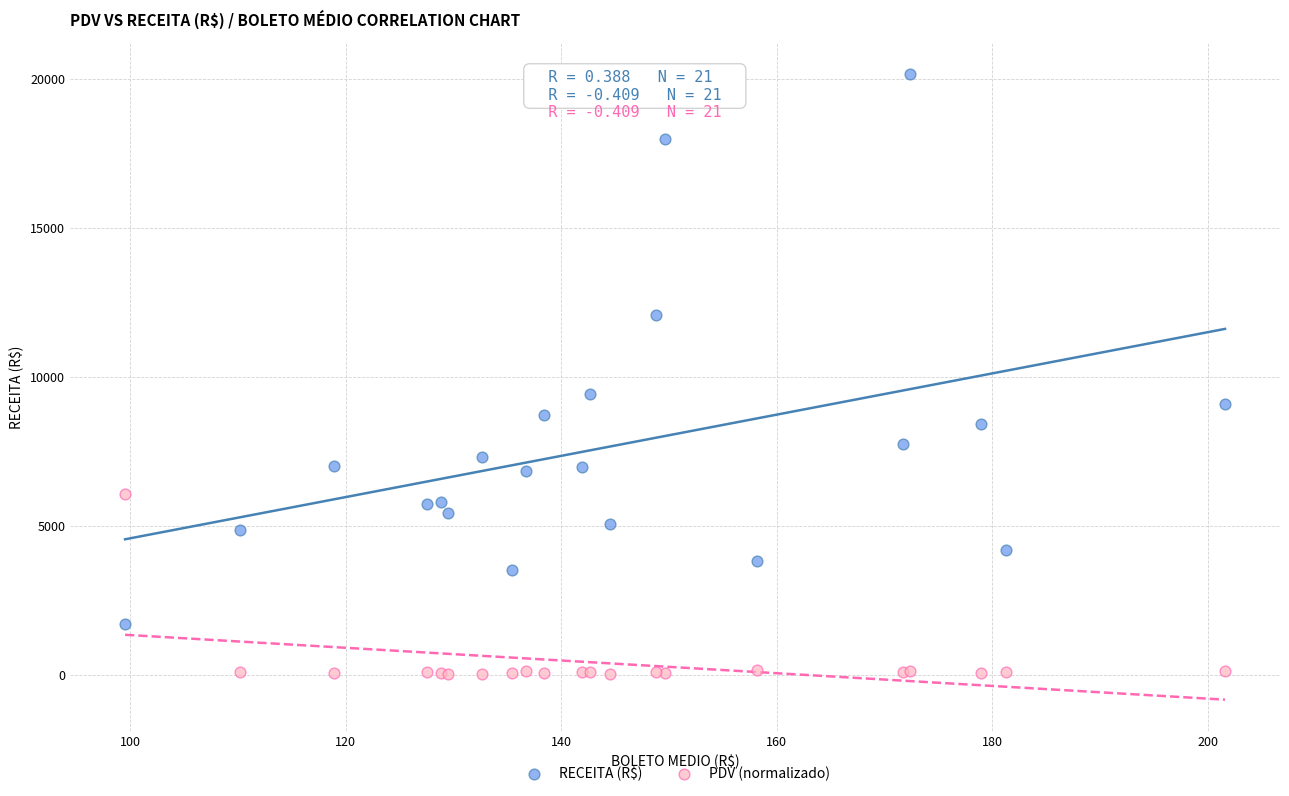

In the RECEITA (R$) series, what Y value is closest to 10928?

12049.6